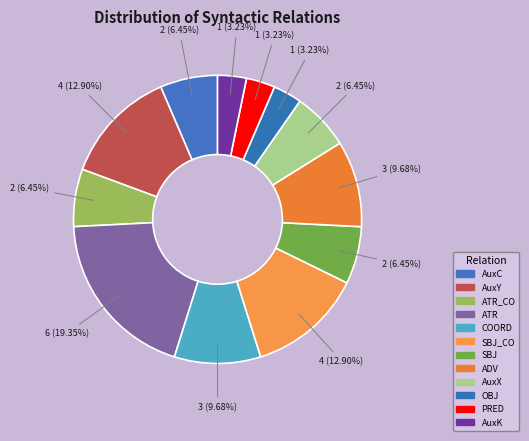

What percentage is NOT represented by SBJ?

93.5%